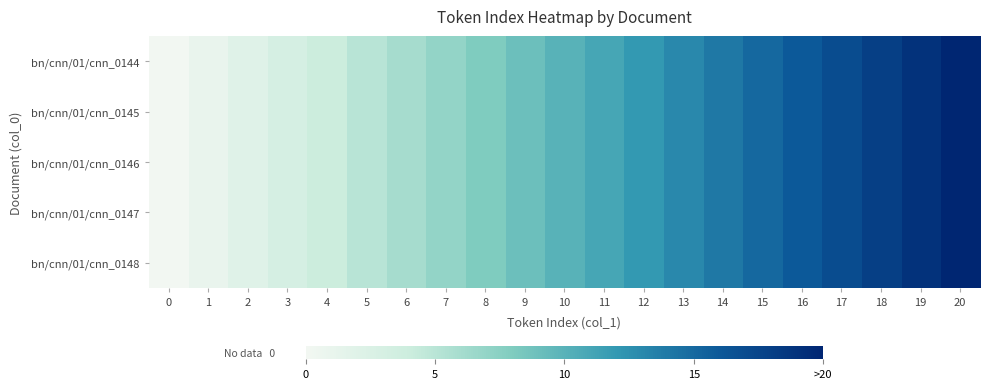

Reading right to left, list all the values displayed in this chart.

bn/cnn/01/cnn_0144: 20=20	19=19	18=18	17=17	16=16	15=15	14=14	13=13	12=12	11=11	10=10	9=9	8=8	7=7	6=6	5=5	4=4	3=3	2=2	1=1	0=0
bn/cnn/01/cnn_0145: 20=20	19=19	18=18	17=17	16=16	15=15	14=14	13=13	12=12	11=11	10=10	9=9	8=8	7=7	6=6	5=5	4=4	3=3	2=2	1=1	0=0
bn/cnn/01/cnn_0146: 20=20	19=19	18=18	17=17	16=16	15=15	14=14	13=13	12=12	11=11	10=10	9=9	8=8	7=7	6=6	5=5	4=4	3=3	2=2	1=1	0=0
bn/cnn/01/cnn_0147: 20=20	19=19	18=18	17=17	16=16	15=15	14=14	13=13	12=12	11=11	10=10	9=9	8=8	7=7	6=6	5=5	4=4	3=3	2=2	1=1	0=0
bn/cnn/01/cnn_0148: 20=20	19=19	18=18	17=17	16=16	15=15	14=14	13=13	12=12	11=11	10=10	9=9	8=8	7=7	6=6	5=5	4=4	3=3	2=2	1=1	0=0